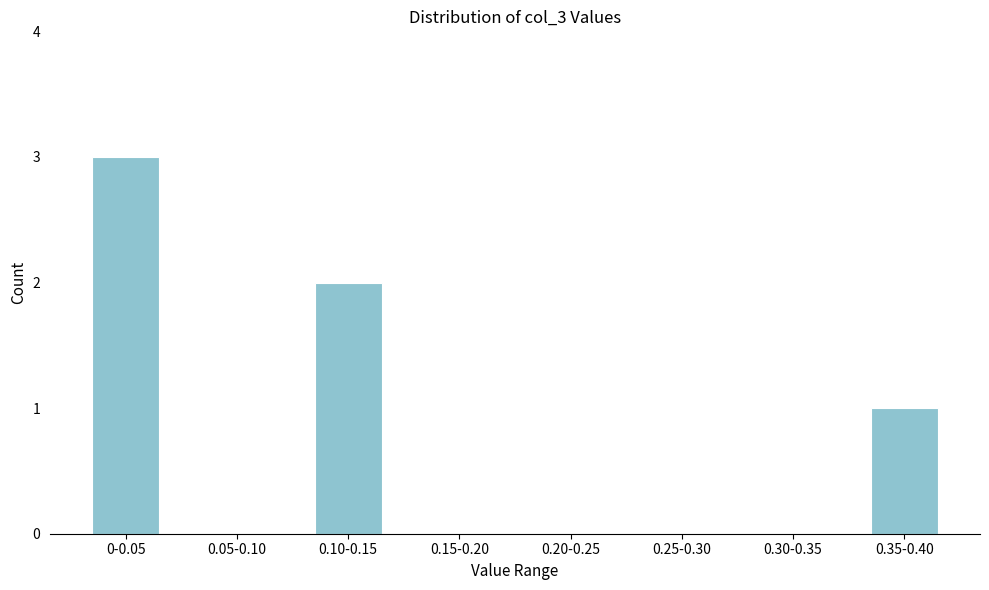

Reading right to left, list all the values displayed in this chart.

0.35-0.40=1	0.30-0.35=0	0.25-0.30=0	0.20-0.25=0	0.15-0.20=0	0.10-0.15=2	0.05-0.10=0	0-0.05=3